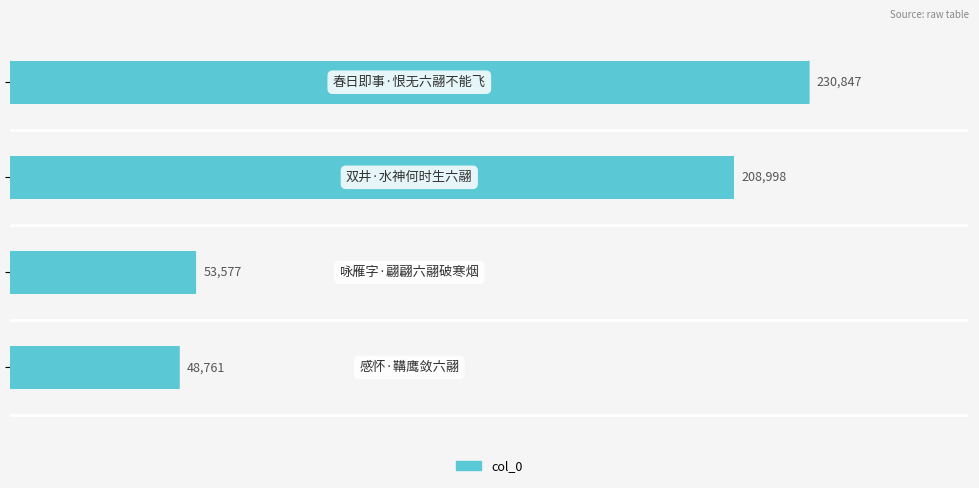

What is the average value?

135546